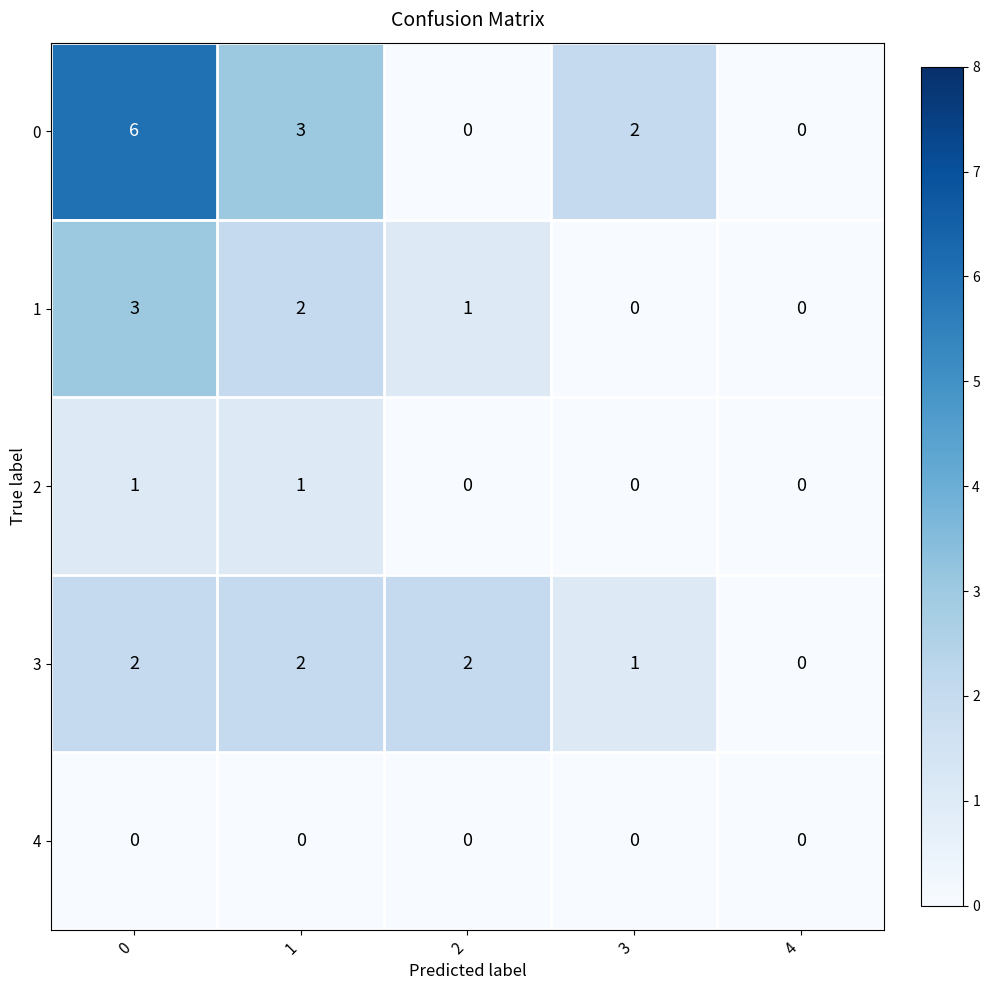

How many 0 values are between 0 and 3?

4